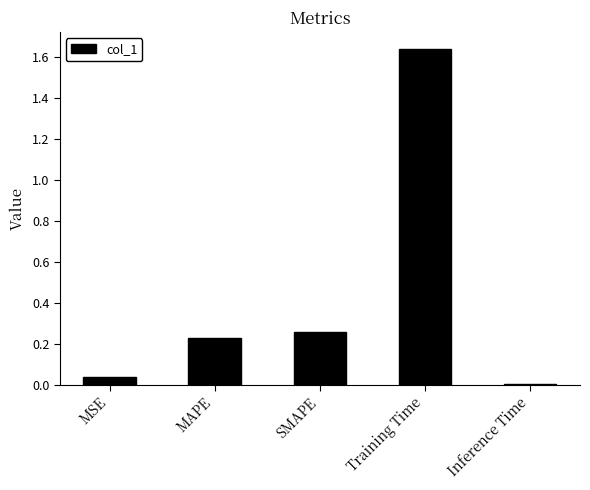

Count the number of data series in this chart.

1